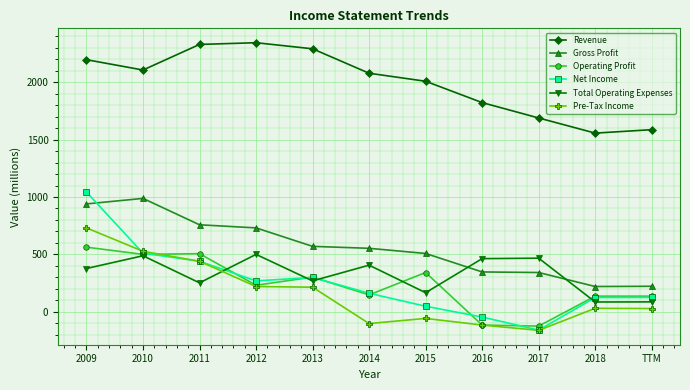

How many times do Total Operating Expenses and Pre-Tax Income cross each other?

1